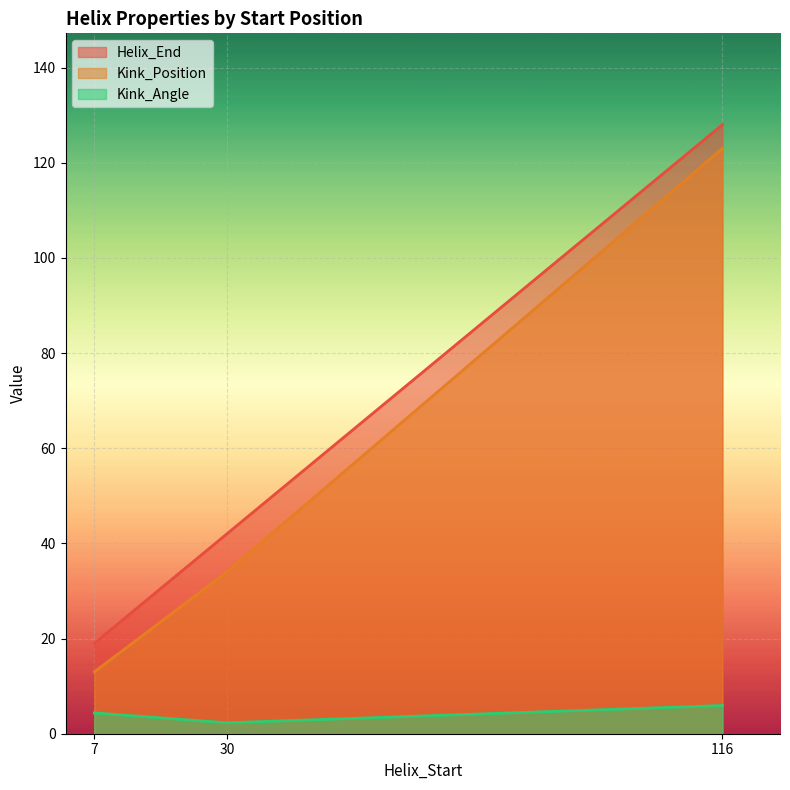

Between 30 and 116, which series saw the biggest shift?

Kink_Position